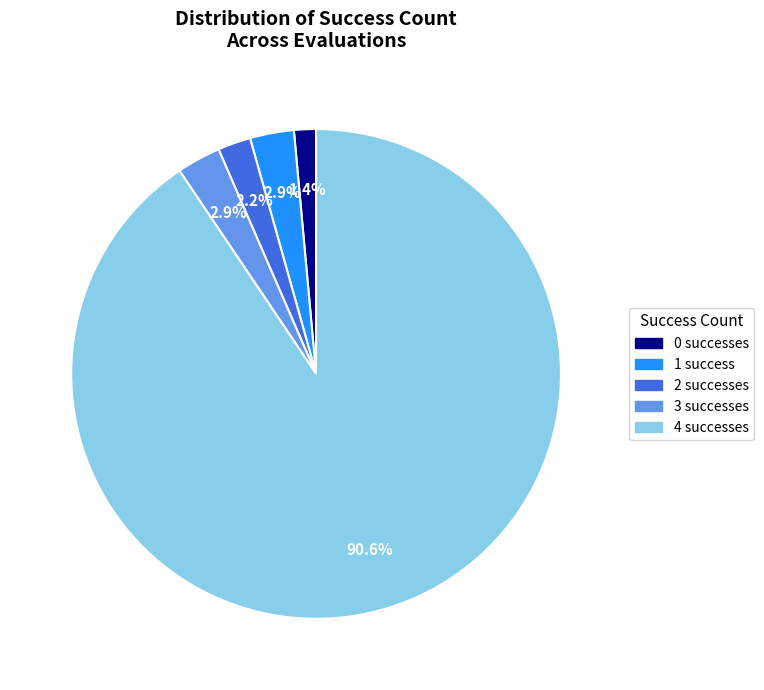

Is there a majority slice in this chart?

Yes